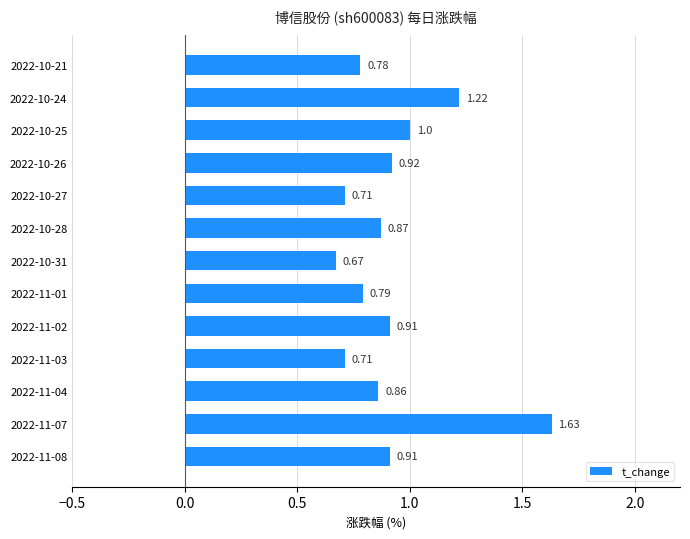

What is the sum of all values?

12.0